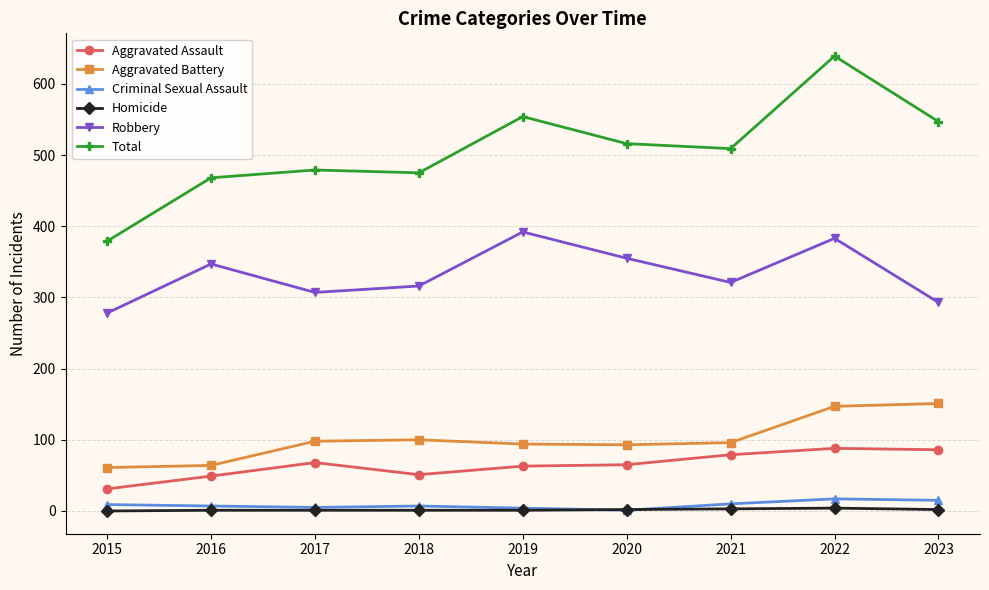

What is the maximum value for Aggravated Battery?

151